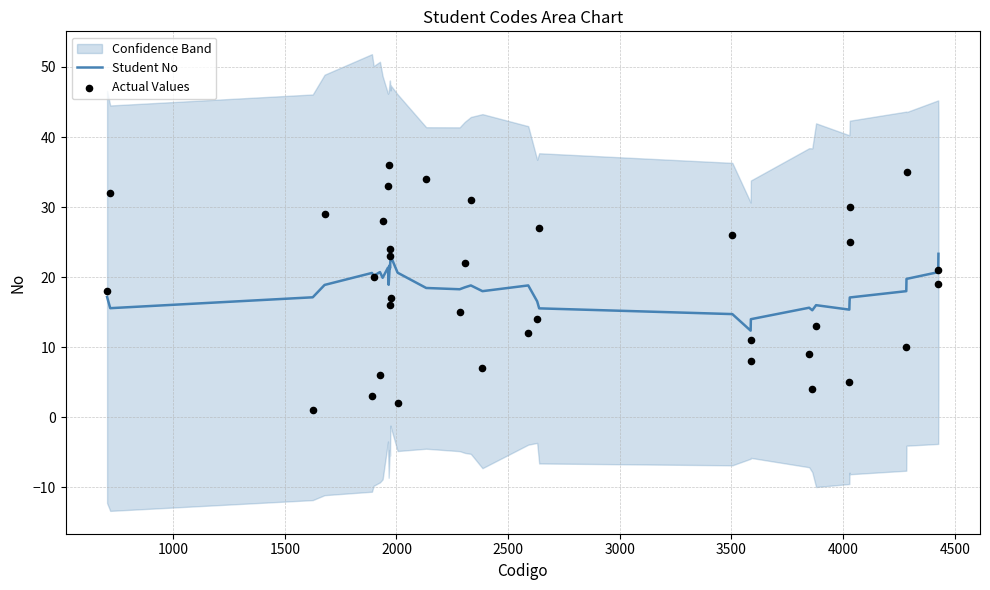

Is the value of Actual Values at 28 greater than the value of Student No at 4500?

No